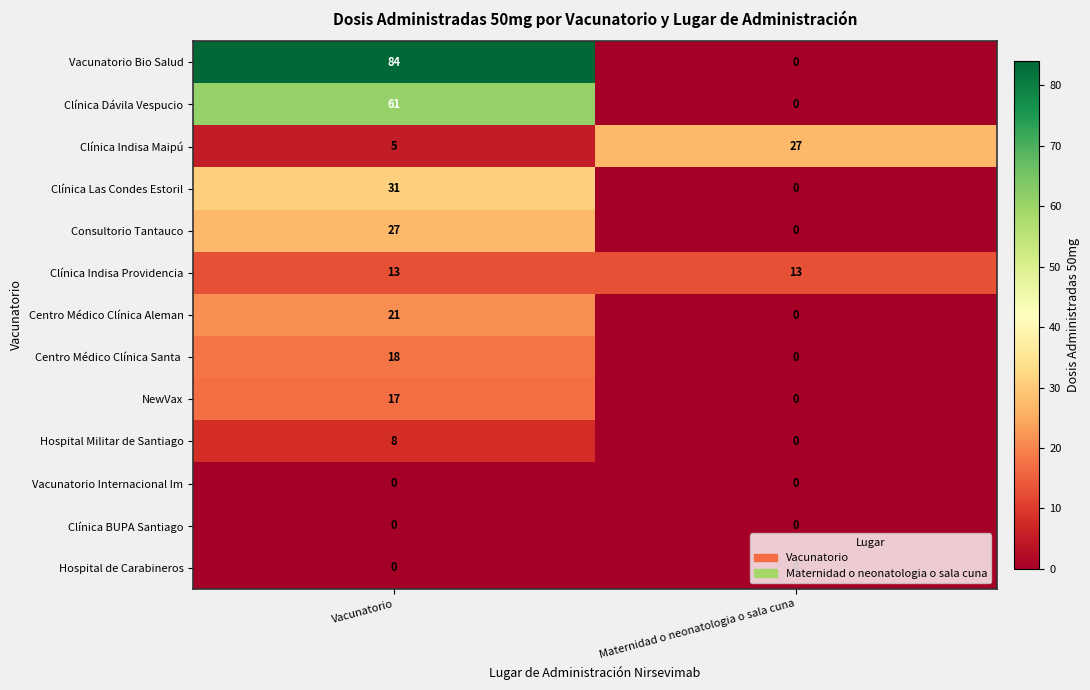

Rank the categories by Consultorio Tantauco value from highest to lowest.

Vacunatorio, Maternidad o neonatologia o sala cuna